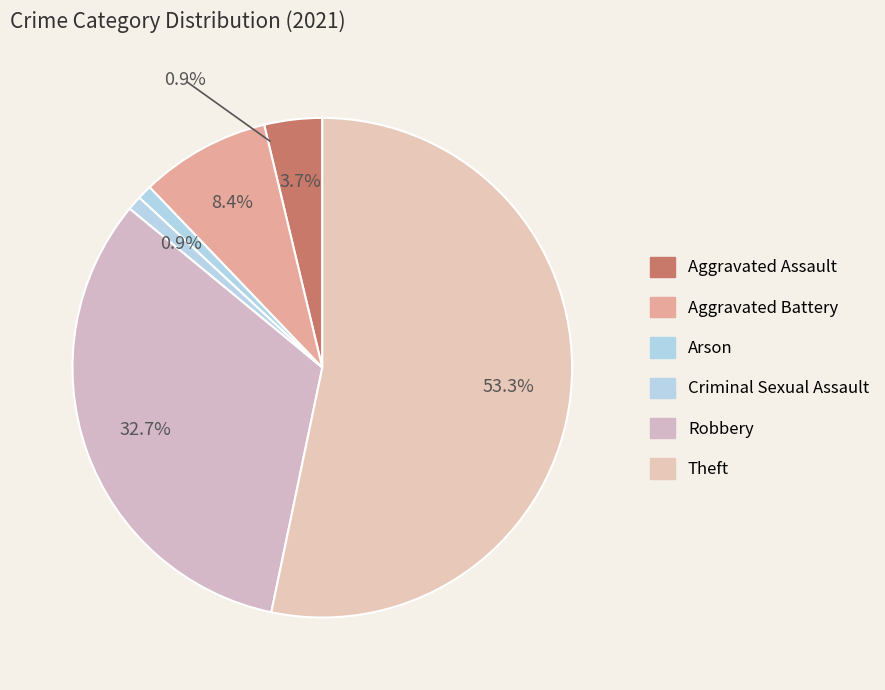

What is the change in value from Criminal Sexual Assault to Theft?

+56